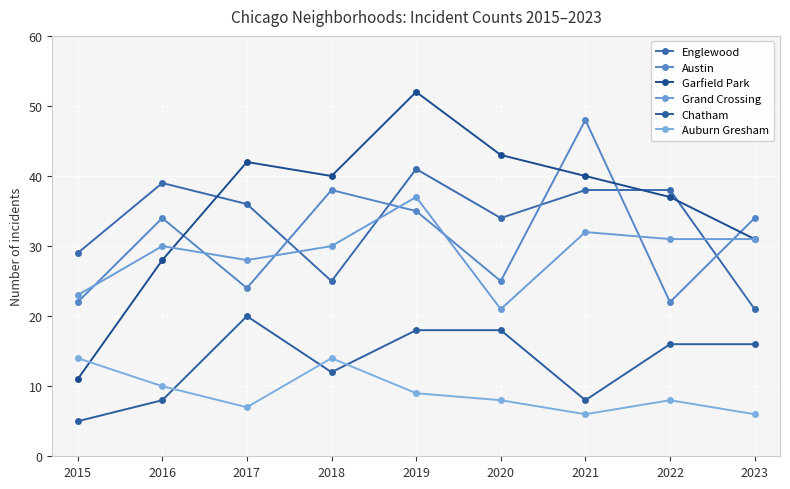

Is this an area chart (filled region under the line)?

No